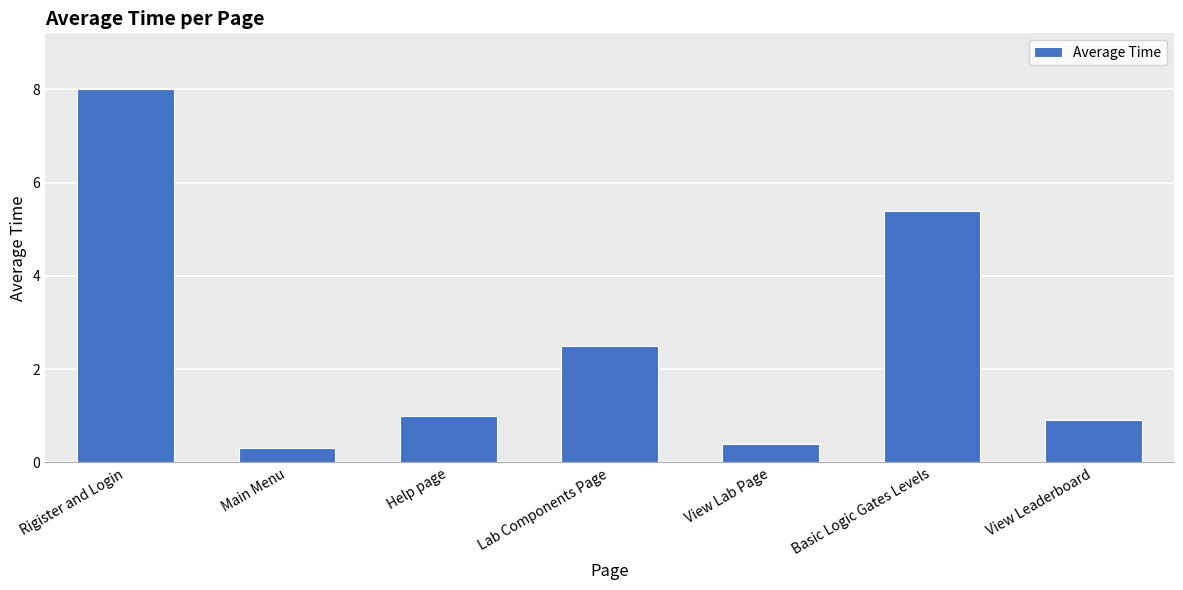

Reading right to left, list all the values displayed in this chart.

View Leaderboard=0.9	Basic Logic Gates Levels=5.4	View Lab Page=0.4	Lab Components Page=2.5	Help page=1.0	Main Menu=0.3	Rigister and Login=8.0